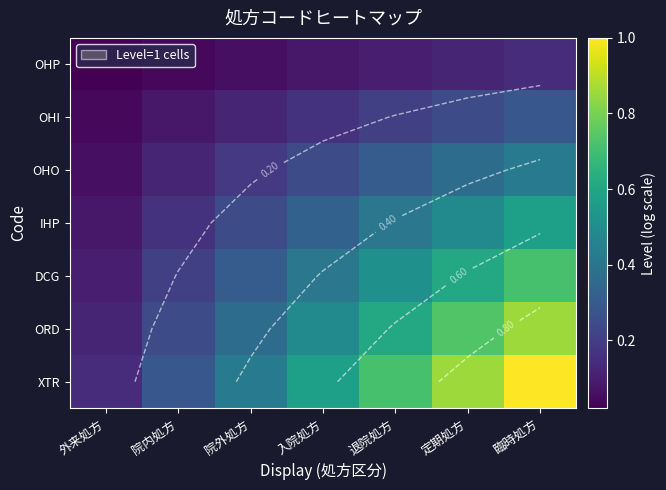

What is the total value across all series at 臨時処方?

4.0